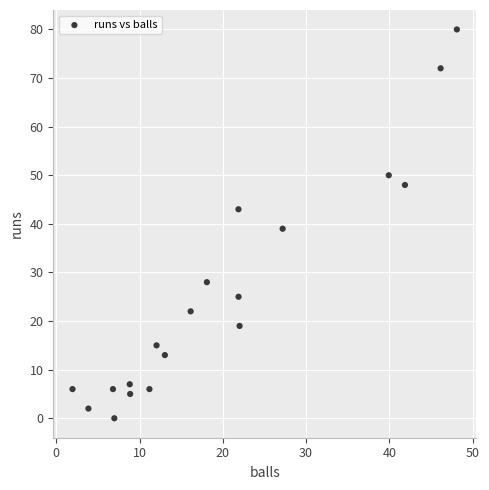

What is the range of Y values (max minus min)?

80